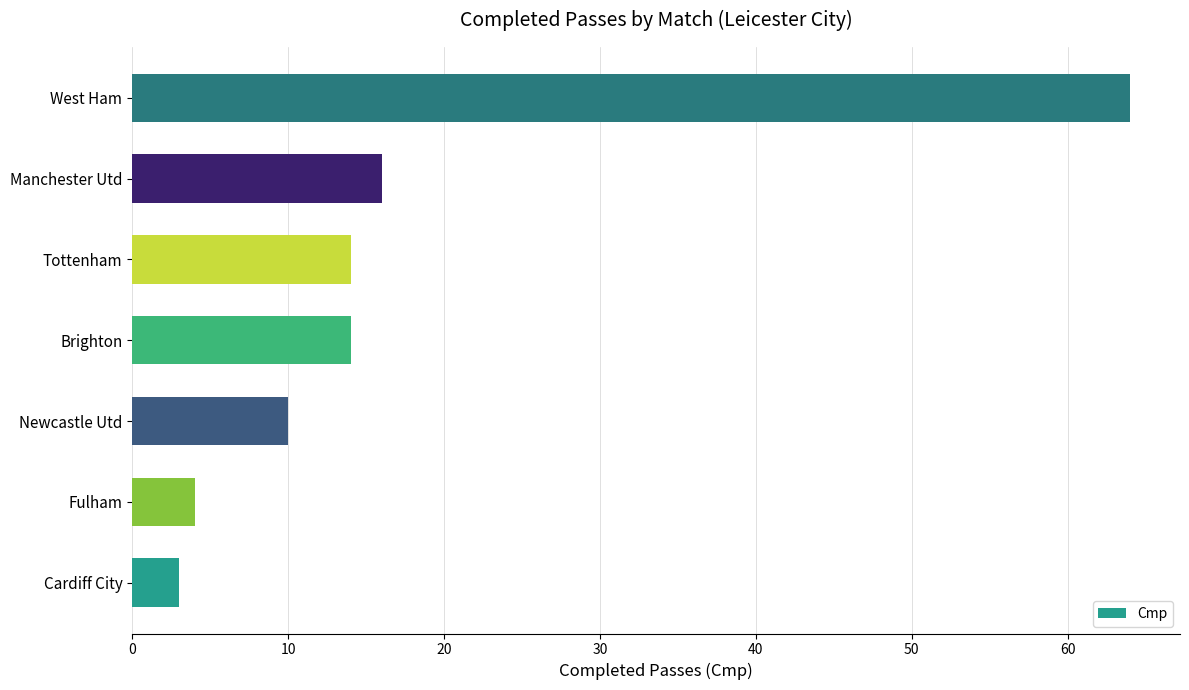

The value at West Ham is 64. True or false?

True